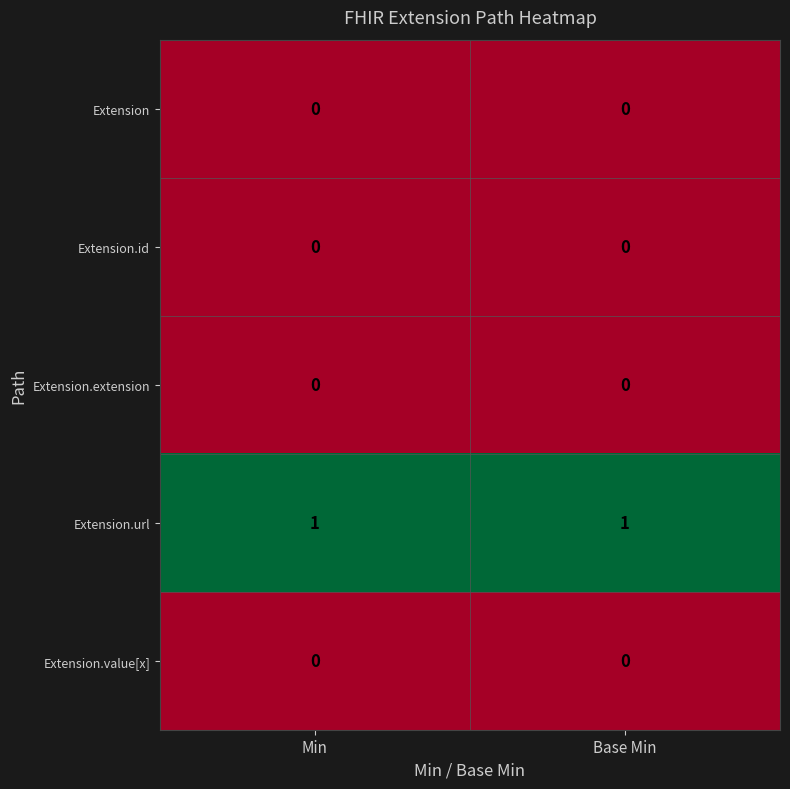

How many categories are shown in the chart?

2